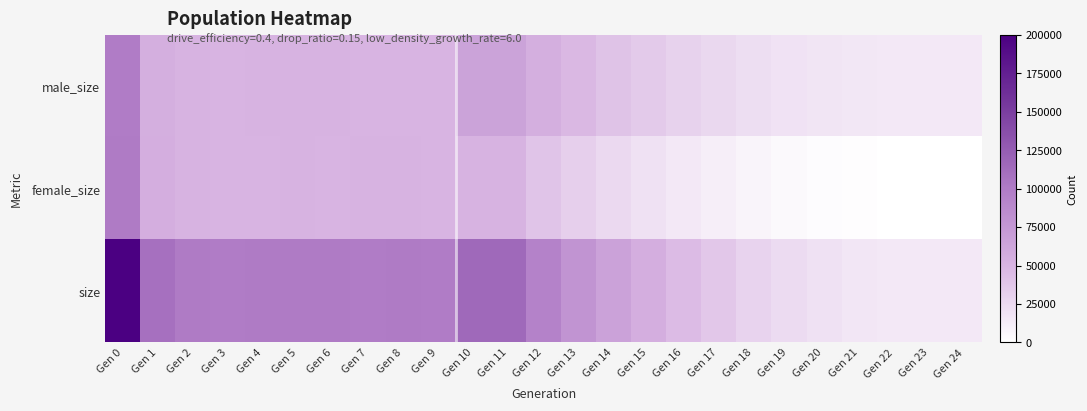

Which series changed the most between Gen 1 and Gen 7?

size